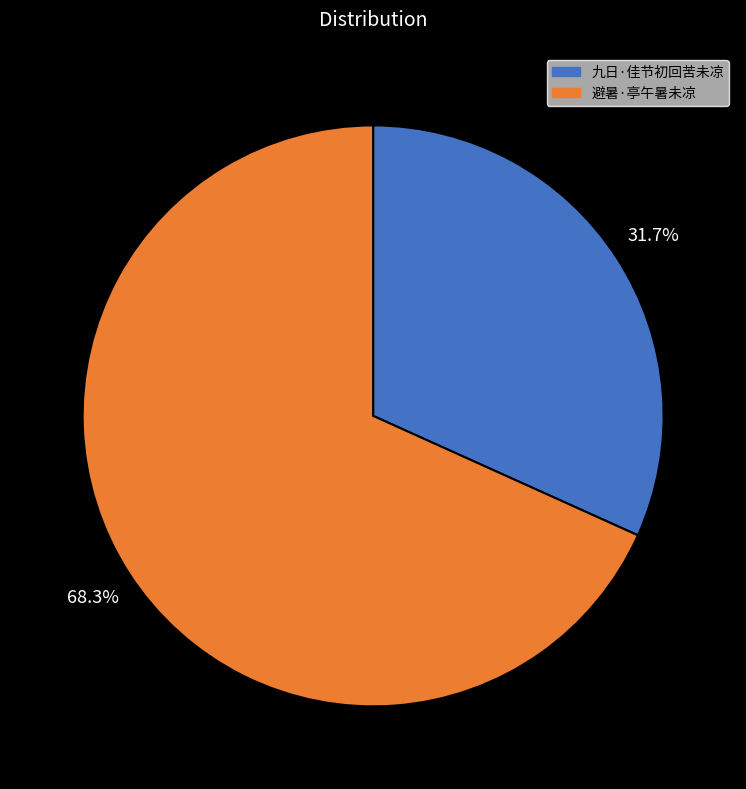

How many slices are in this pie chart?

2